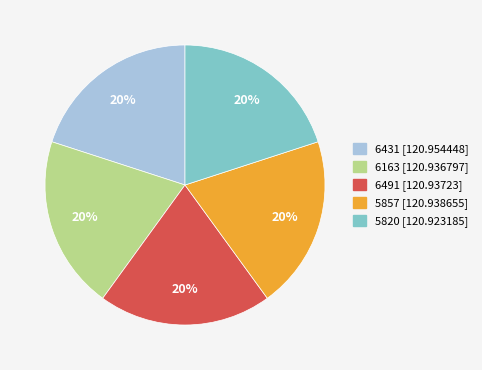

Is 6491 the majority of the pie?

No